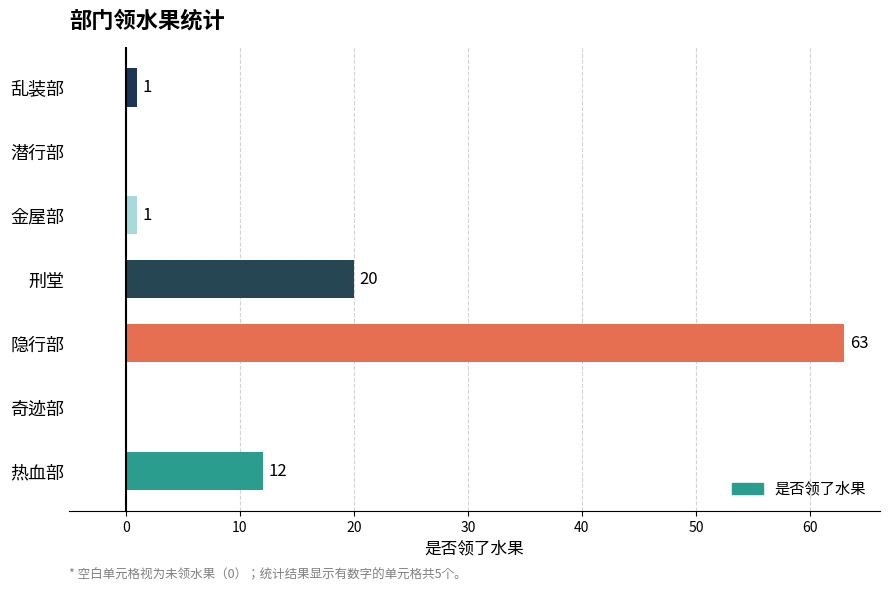

Between 隐行部 and 乱装部, which is larger?

隐行部